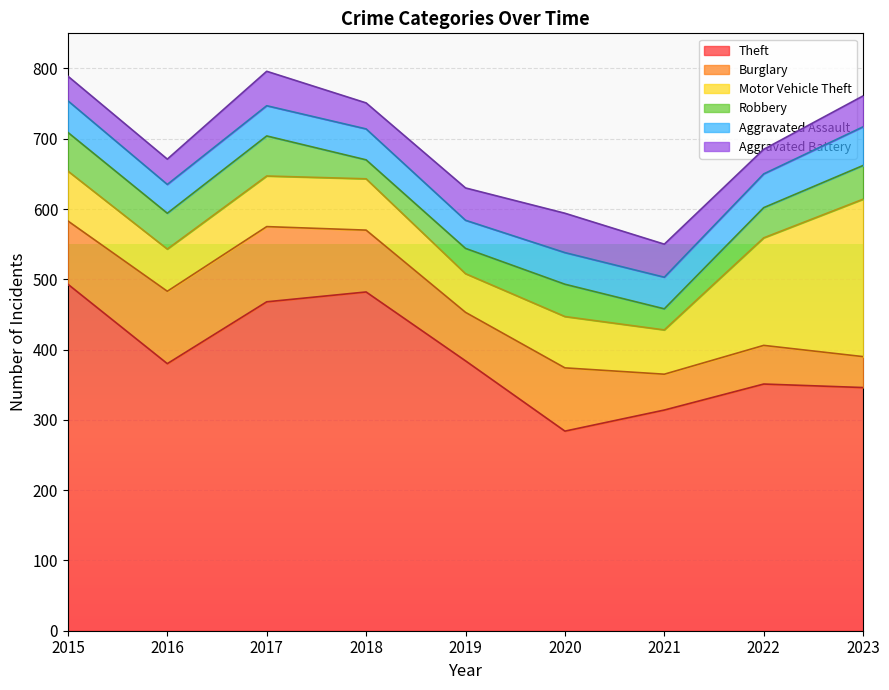

How many interior local valleys does the Aggravated Battery series have?

2